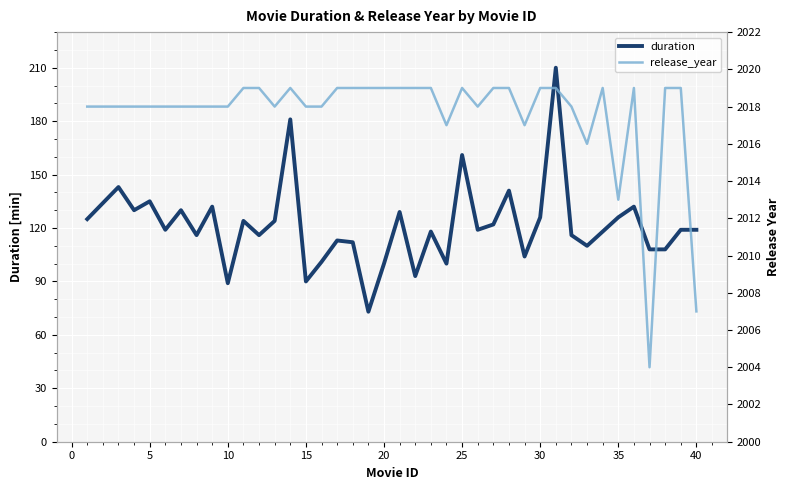

At how many categories does at least one series exceed 1640?

40